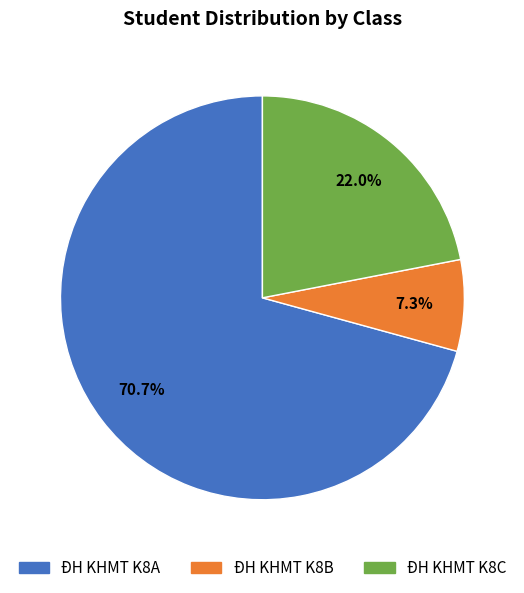

To the nearest percent, what percentage of the pie is ĐH KHMT K8C?

22%